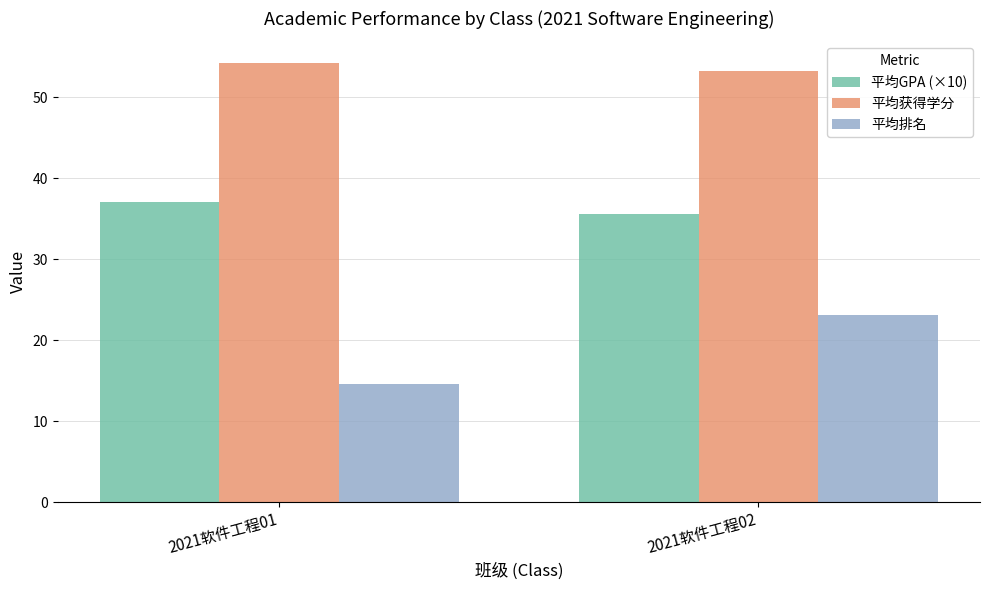

Reading left to right, list all the values displayed in this chart.

平均GPA (×10): 37.1	35.6
平均获得学分: 54.2	53.2
平均排名: 14.6	23.1